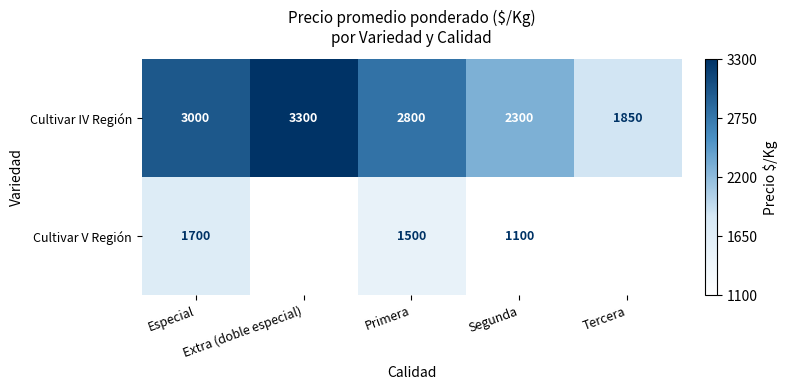

What is the total value across all series at Especial?

4700